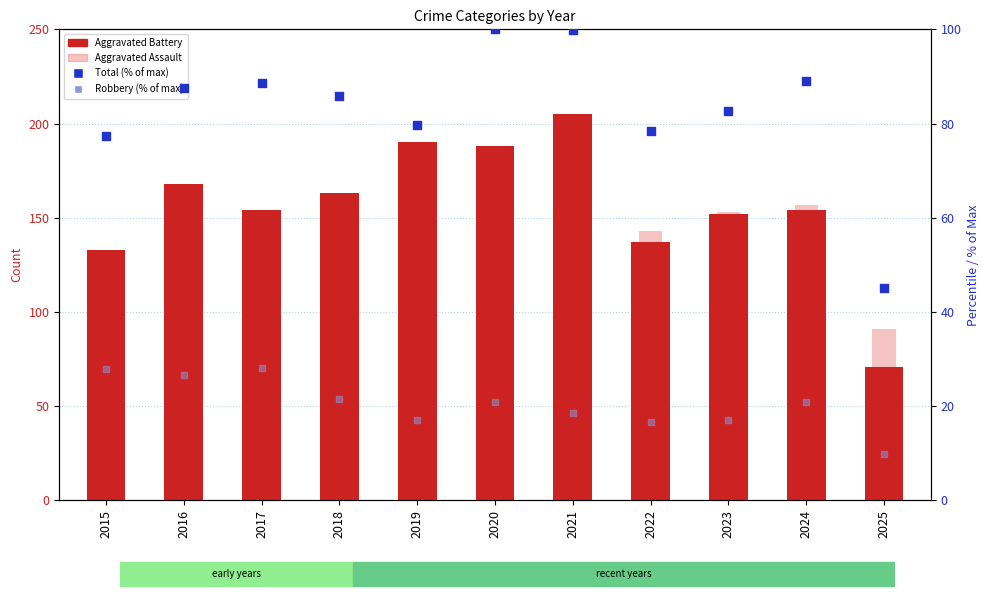

What are all the series names shown in the legend?

Aggravated Battery, Aggravated Assault, Total (% of max), Robbery (% of max)